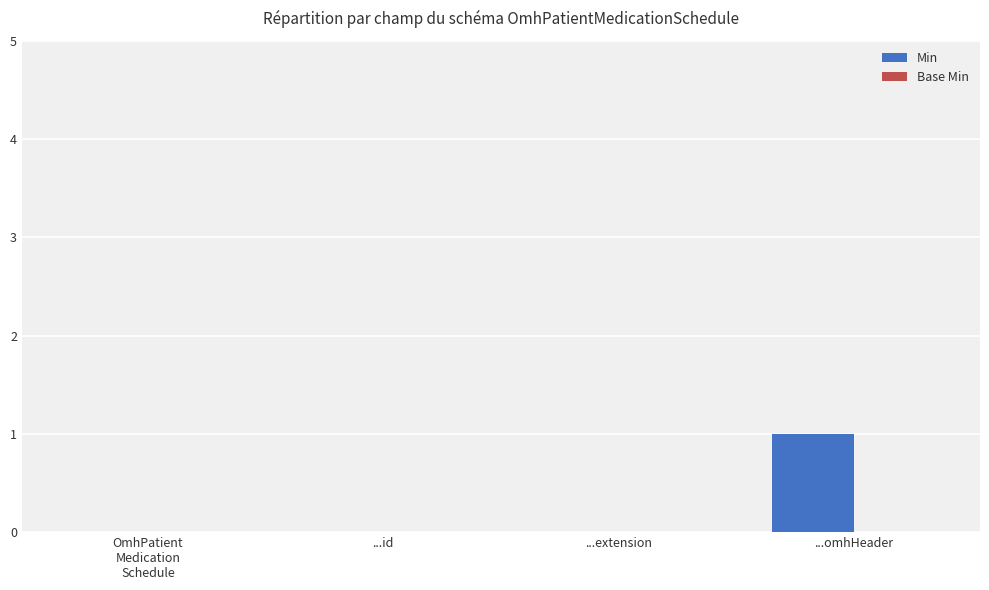

At which category does the chart reach its peak across all series?

...omhHeader